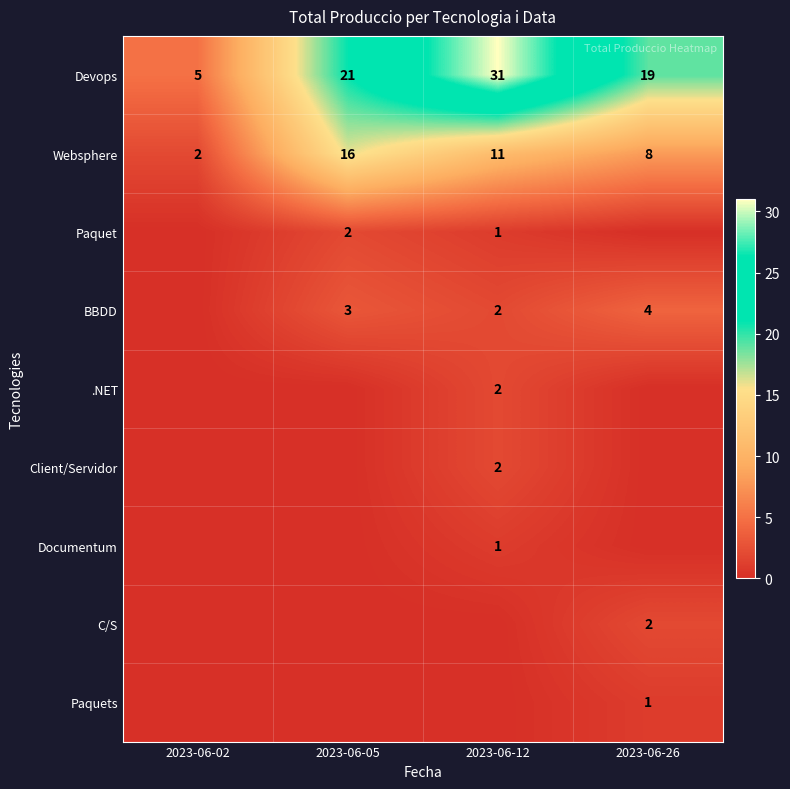

Rank the categories by Devops value from lowest to highest.

2023-06-02, 2023-06-26, 2023-06-05, 2023-06-12